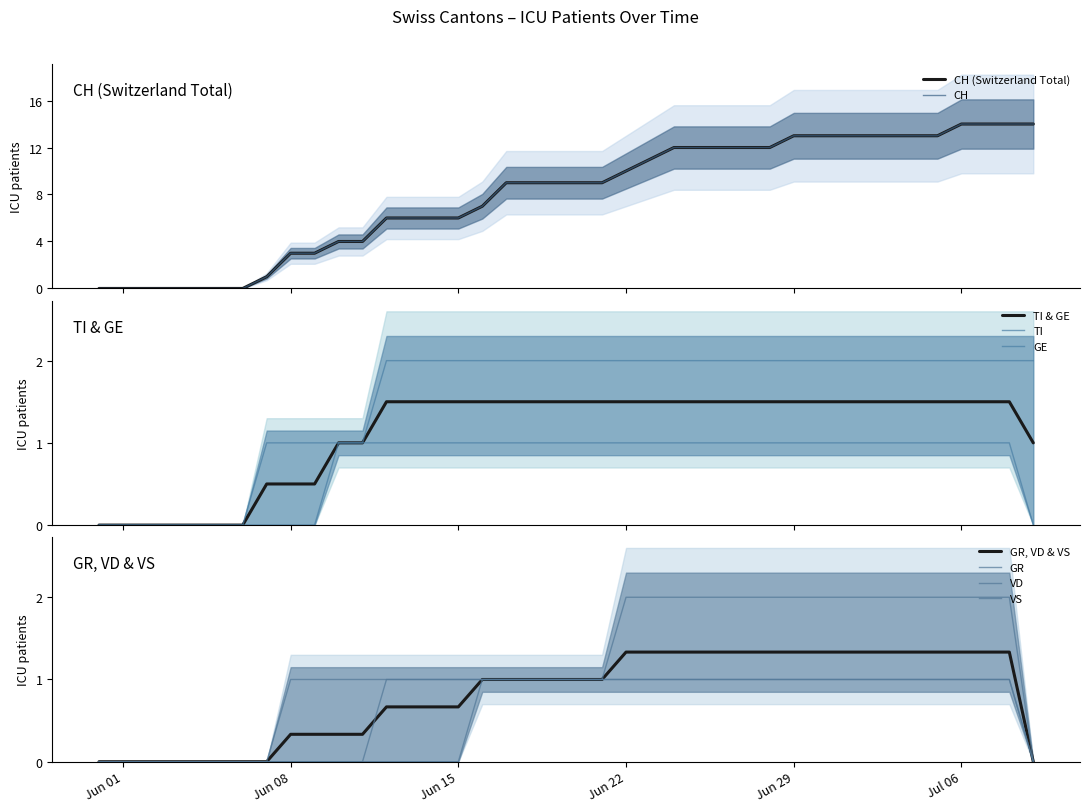

Does the chart have visible grid lines?

No